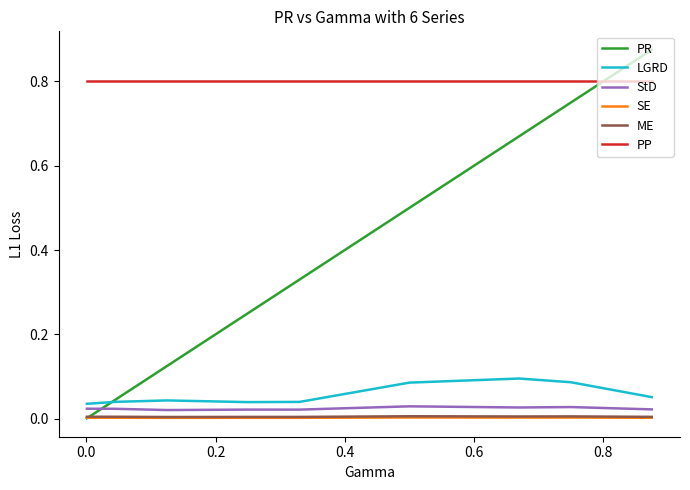

What is the maximum value shown in the chart?

0.9